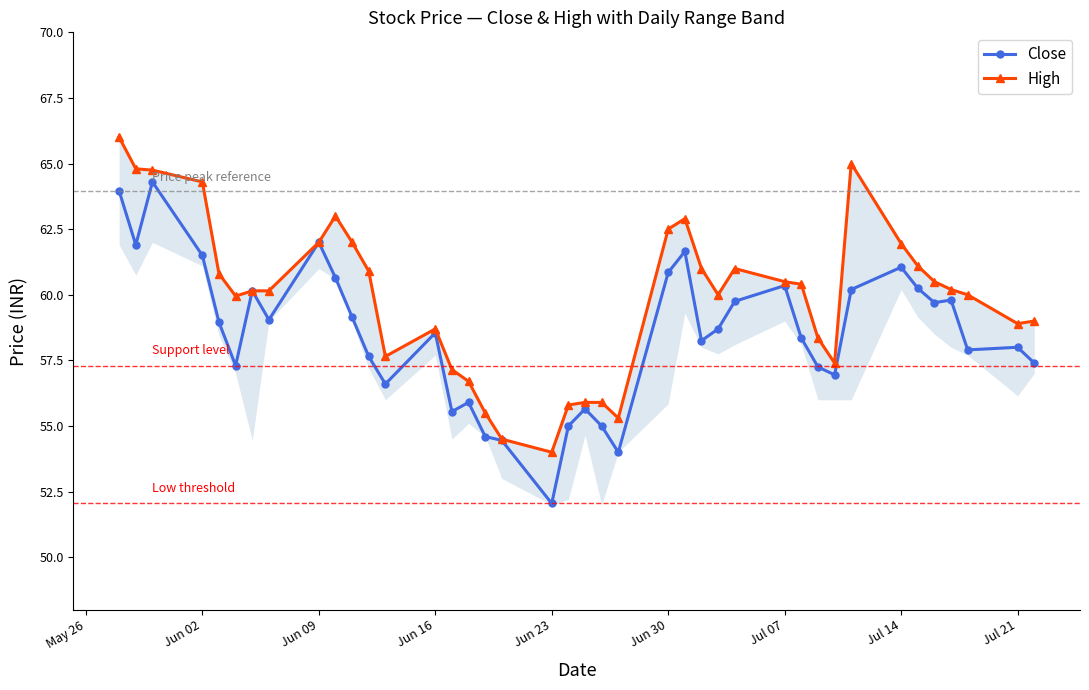

What is the maximum value for Close?

64.3